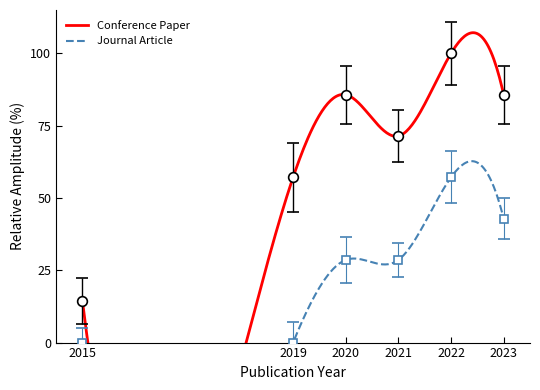

The value of Journal Article at 2019 is 25.1. True or false?

False